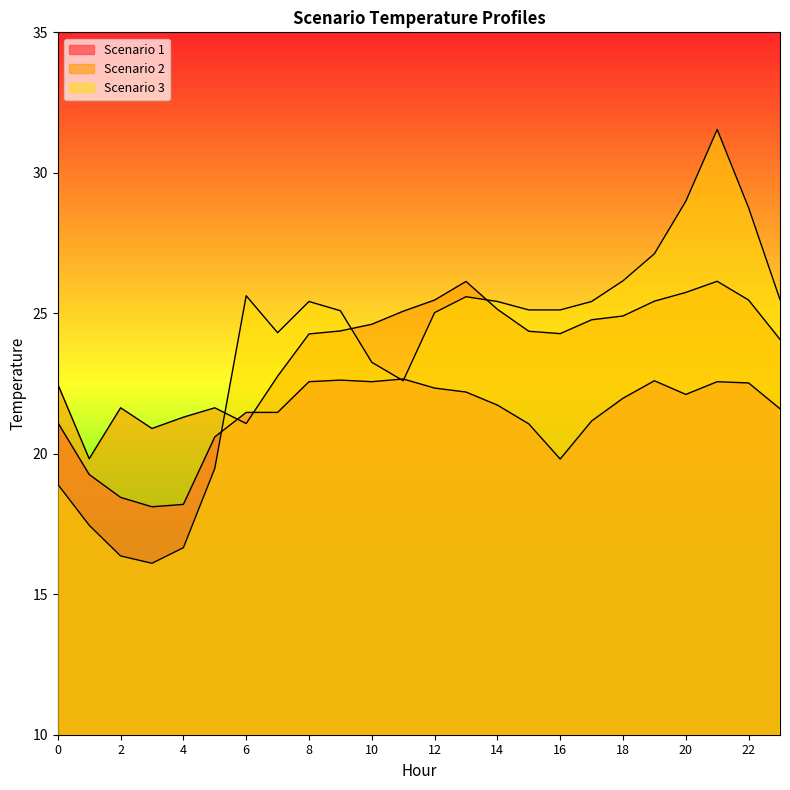

What is the highest value of the Scenario 2 series?

26.1